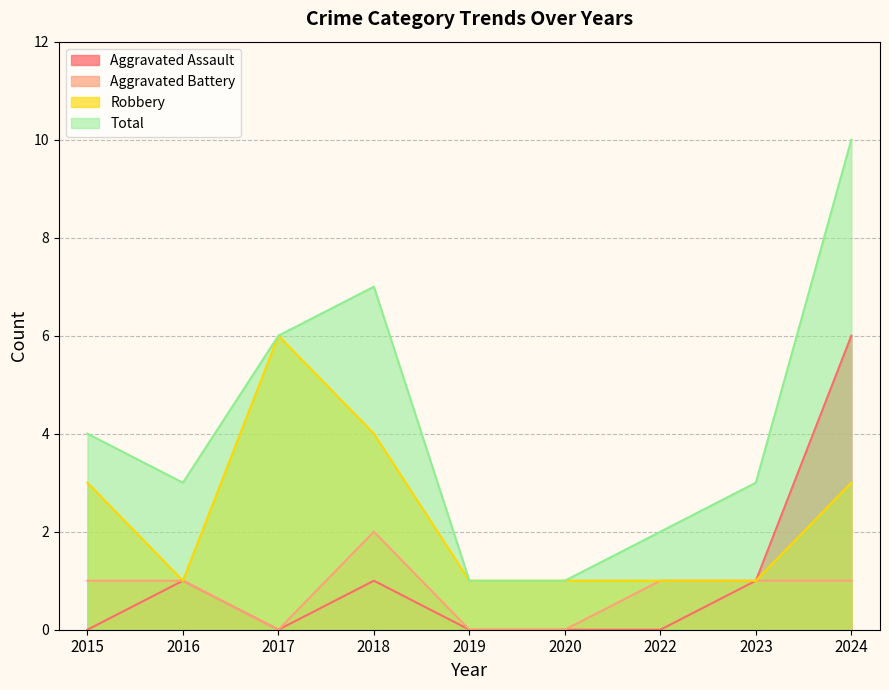

Between 2018 and 2019, which series saw the biggest shift?

Total